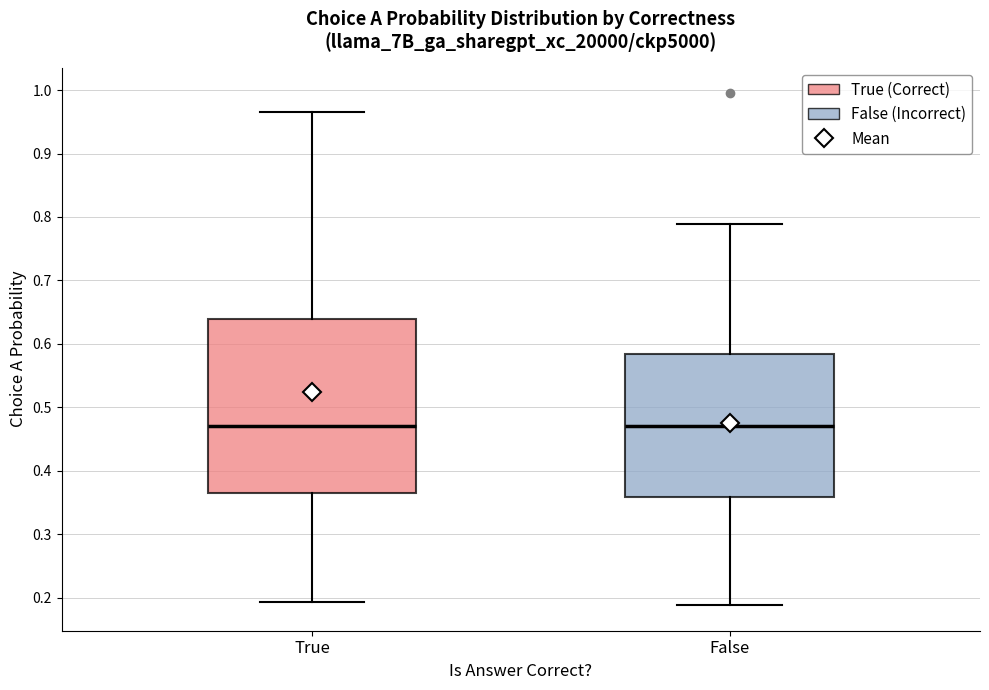

Where does the upper whisker of the box for True end on the y-axis? The values are not printed on the chart, so give them approximately, as read against the axis.

0.97